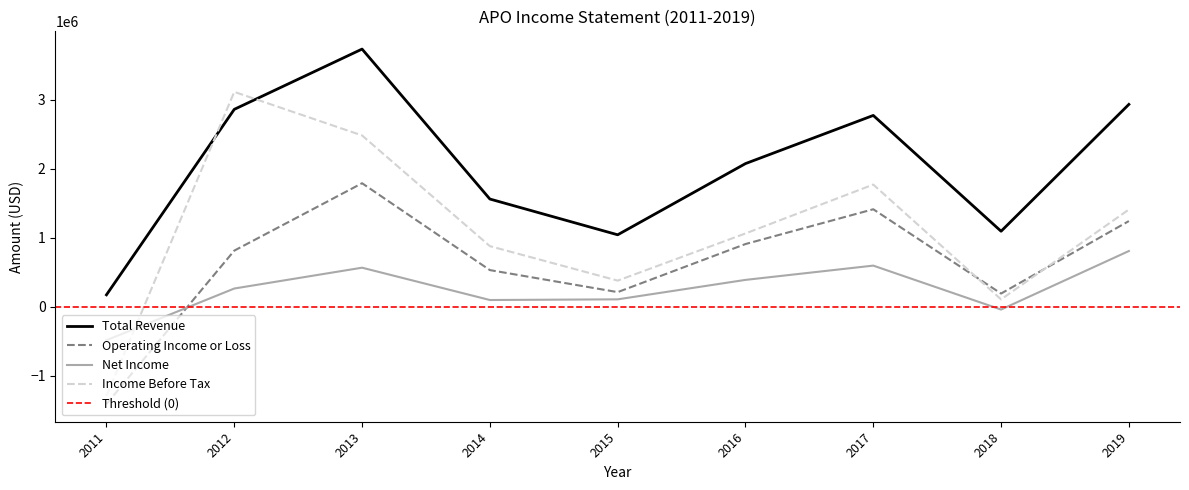

What is the difference between the second highest and minimum values in the Income Before Tax series?

3773900